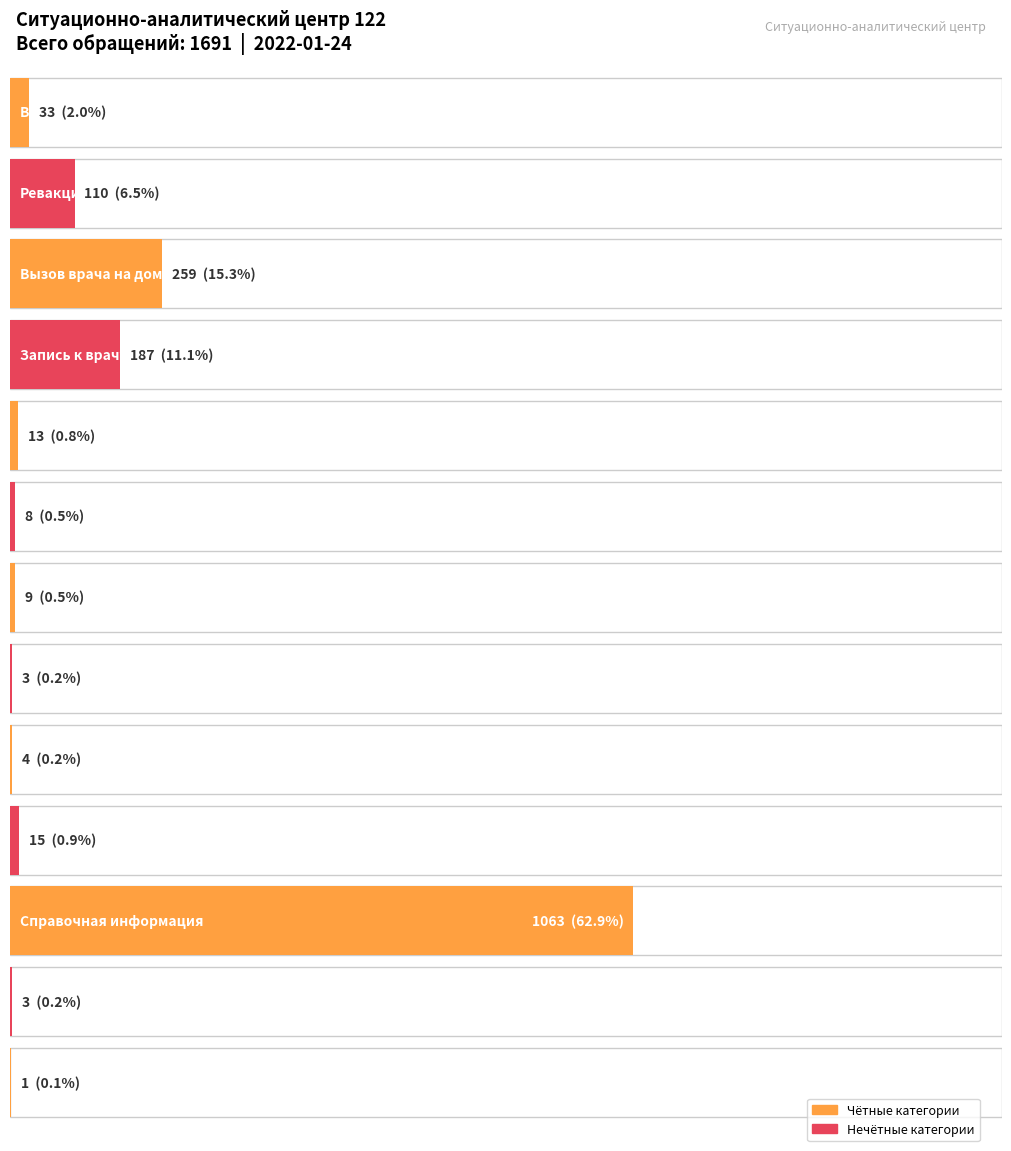

What is the maximum value shown in the chart?

1063